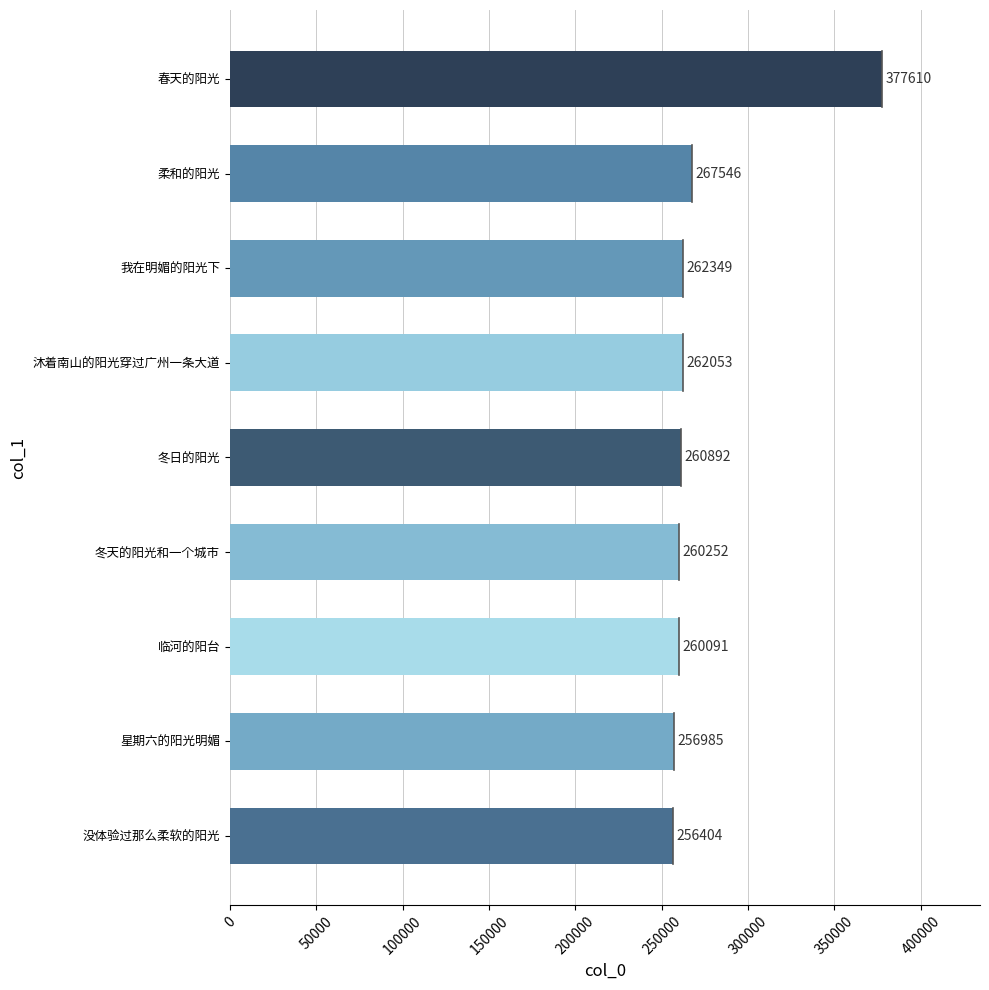

What is the sum of all values?

2464182